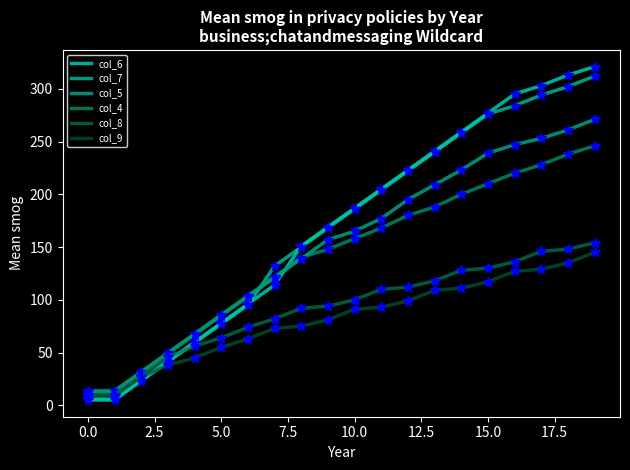

How many lines are shown in the chart?

6